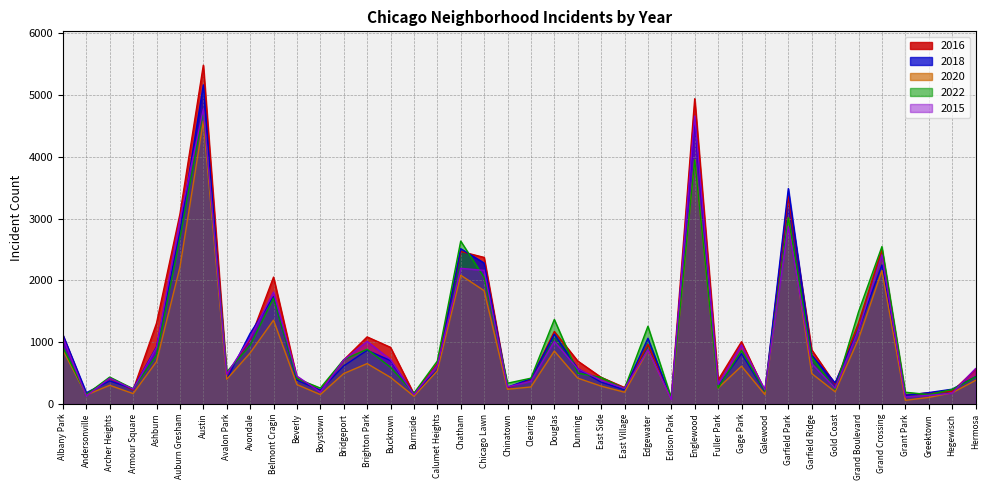

After their last crossing, which series has the higher values: 2022 or 2020?

2022